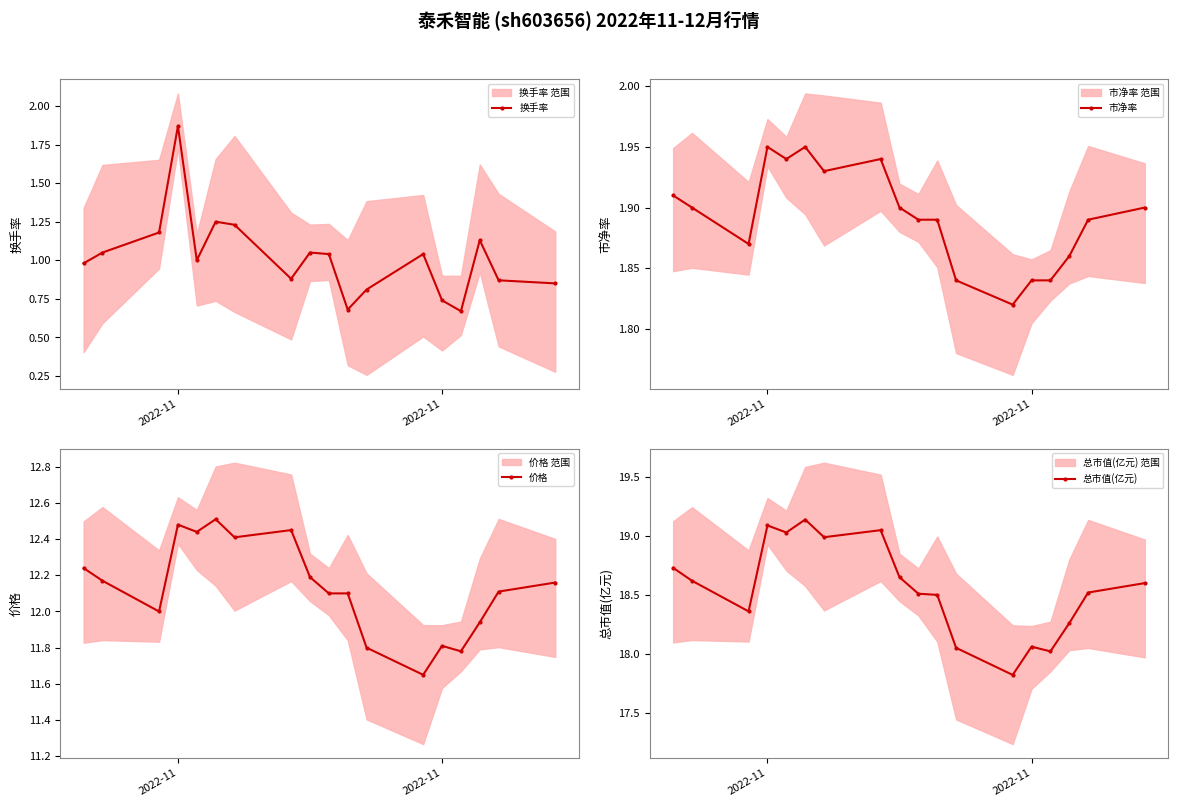

Is this an area chart (filled region under the line)?

No